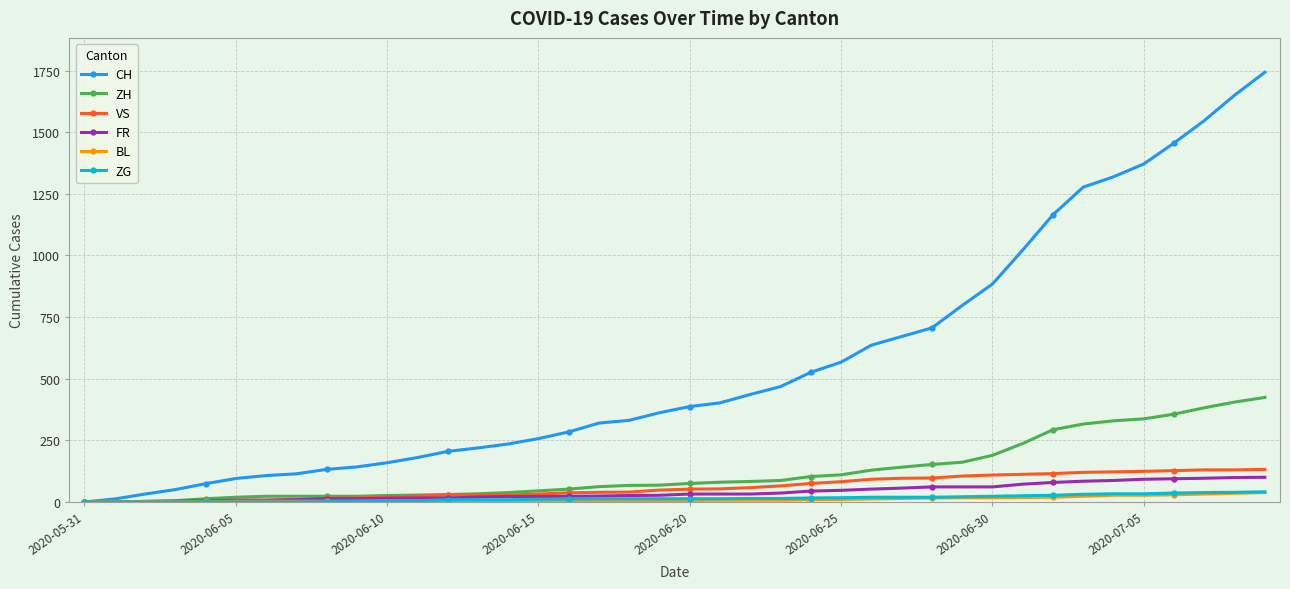

At how many categories does at least one series exceed 600?

14